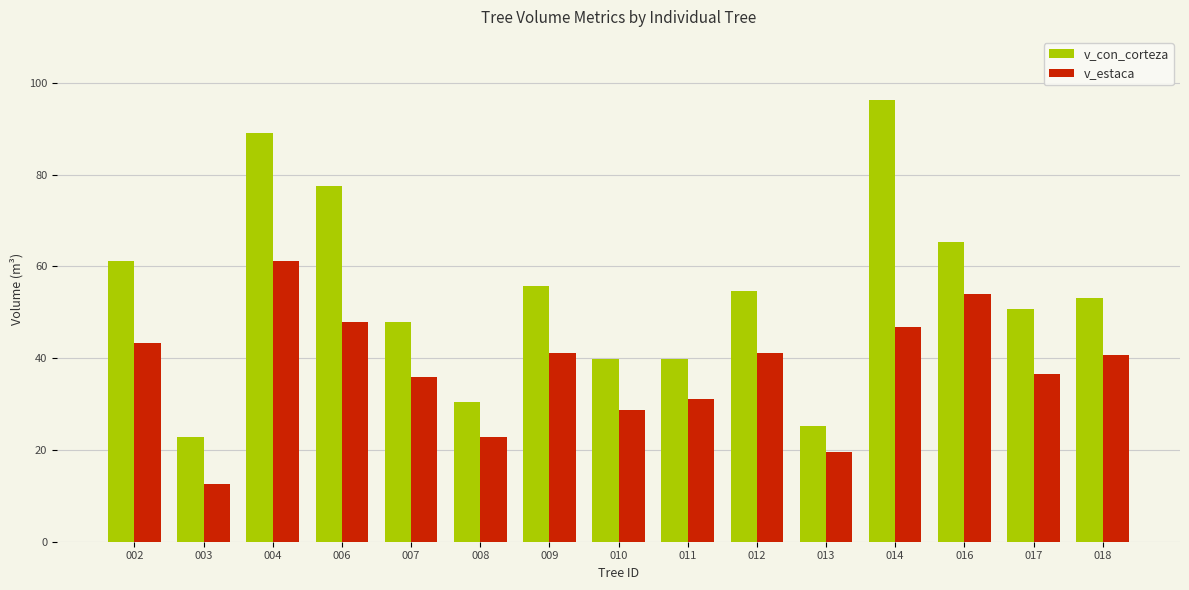

The v_estaca series shows 47.9 at 006. True or false?

True